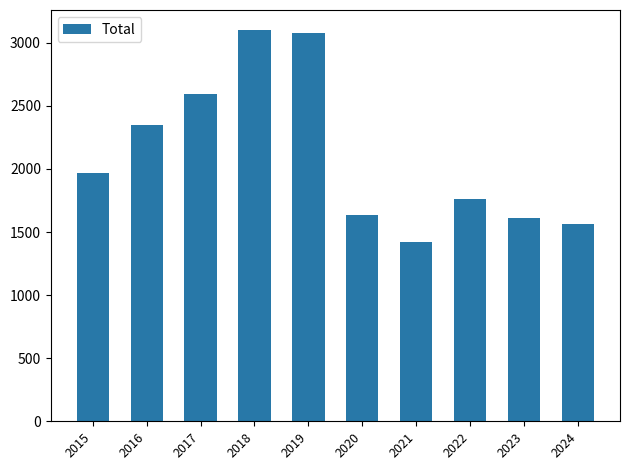

Reading right to left, transcribe all the data shown in this chart.

1564	1611	1761	1422	1634	3080	3105	2592	2352	1968